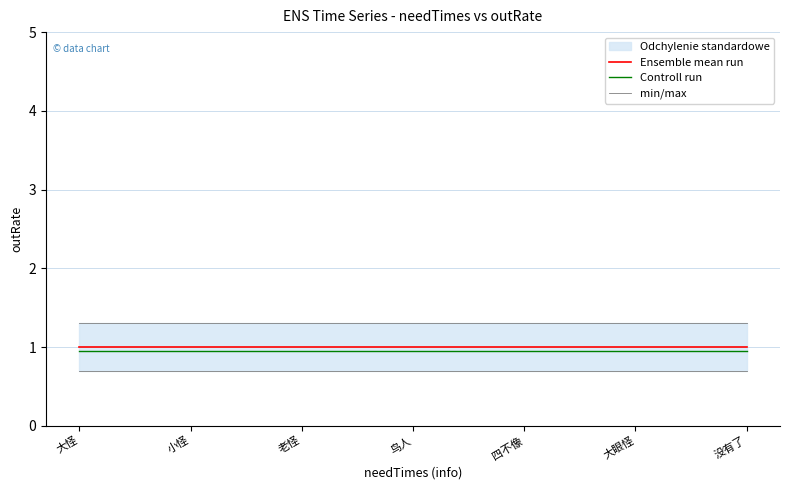

At 鸟人, list the series in order from smallest to largest.

Controll run, Ensemble mean run, min/max